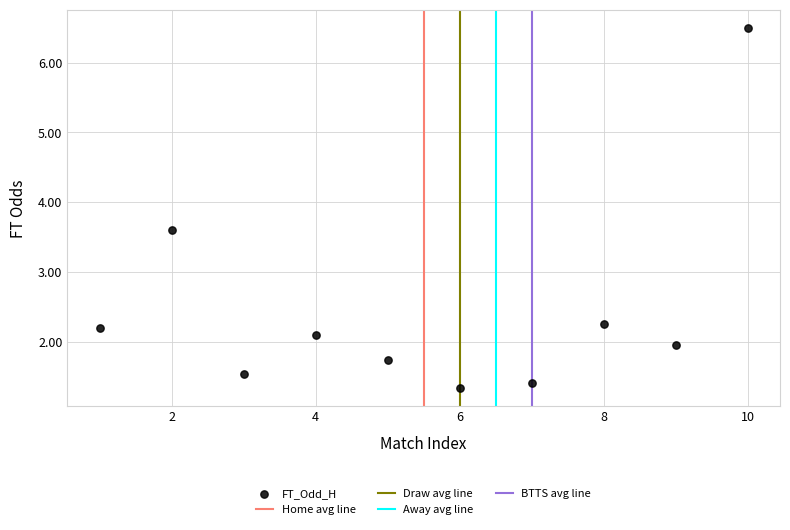

What is the range of X values (max minus min)?

9.0